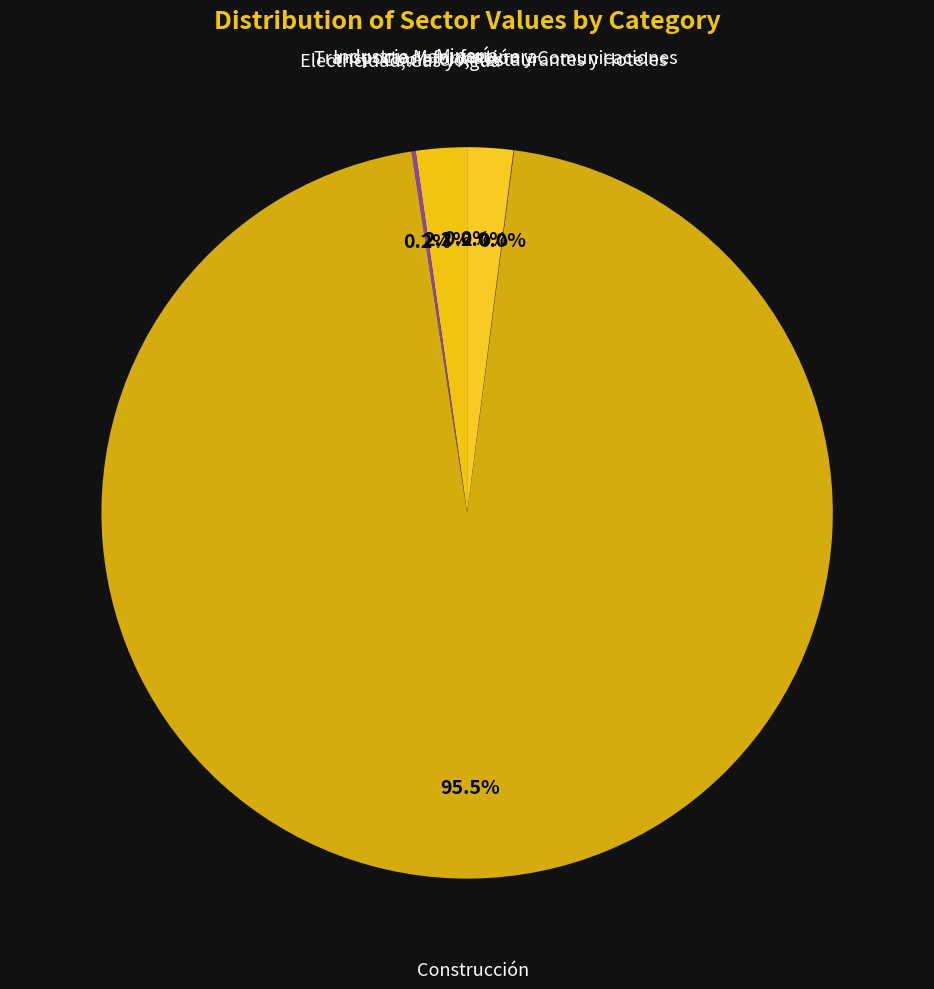

Rank the categories by value from lowest to highest.

Minería, Comercio, Restaurantes y Hoteles, Electricidad, Gas y Agua, Transporte, Información y Comunicaciones, Industria Manufacturera, Construcción